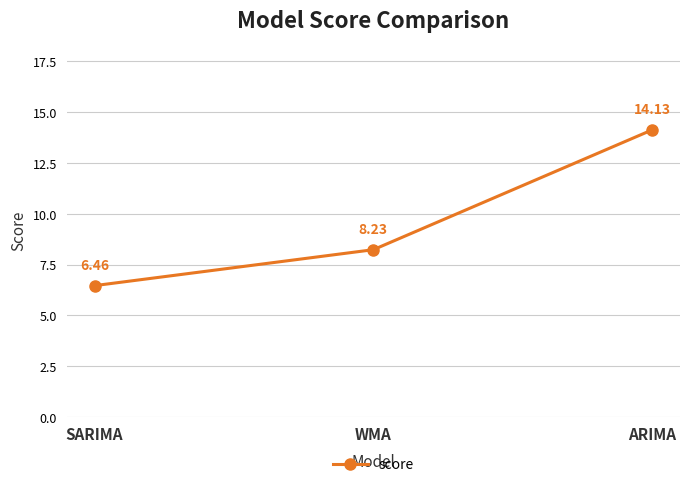

The value at WMA is 8.2. True or false?

True